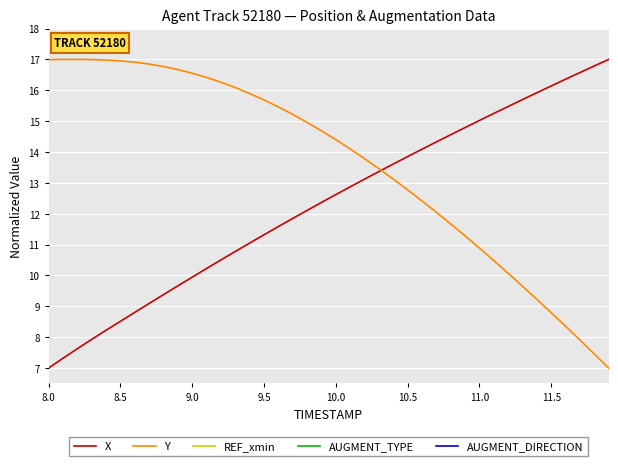

Is it true that Y equals 17.0 at 8.5?

True